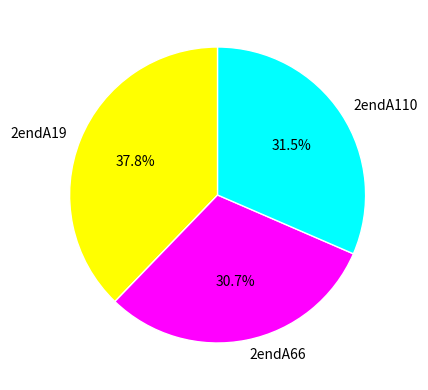

Approximately how many times larger is the value at 2endA66 compared to 2endA19?

0.8